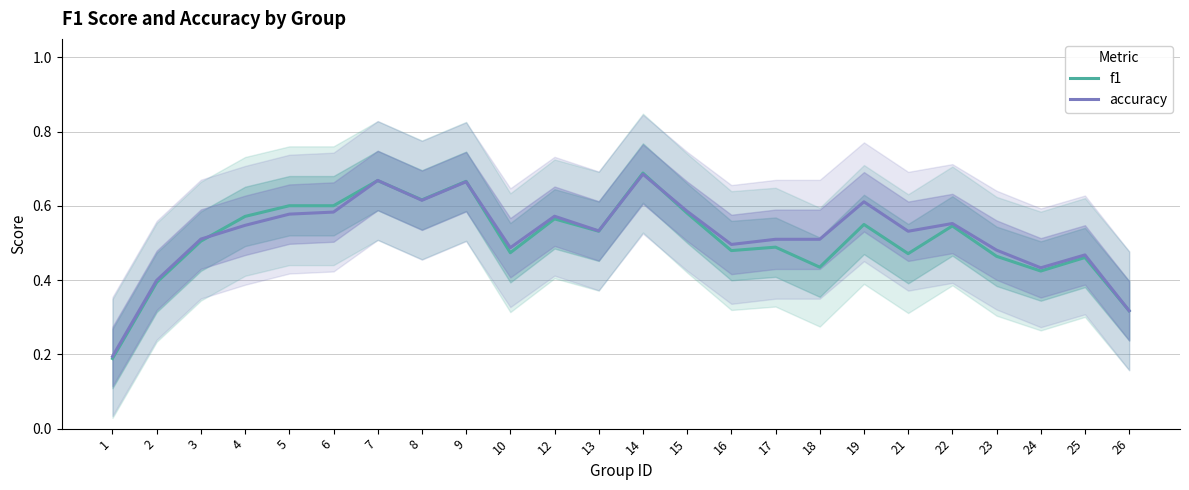

What is the sum of the accuracy values at 10 and 21?

1.0